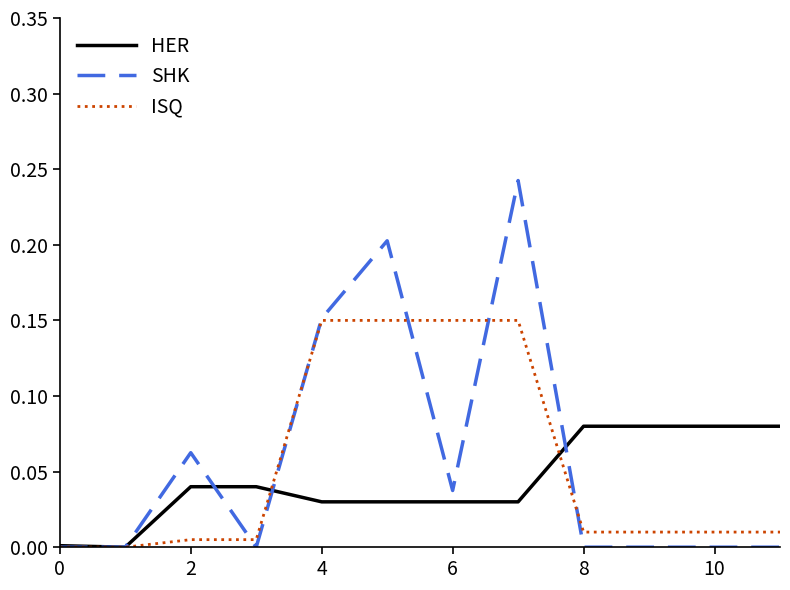

What is the label of the 1st point from the right?

11